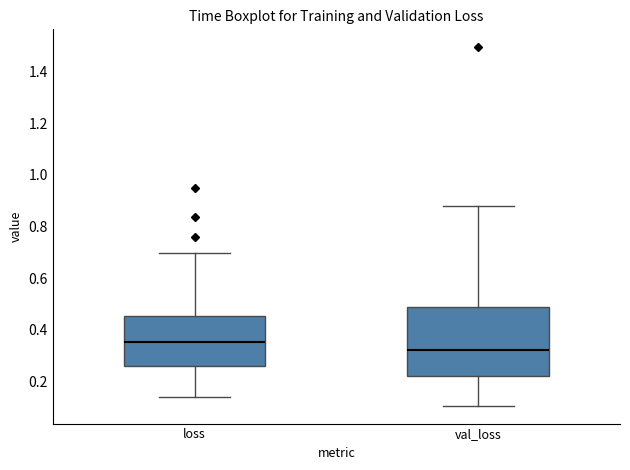

Which box has the lowest median line?

val_loss